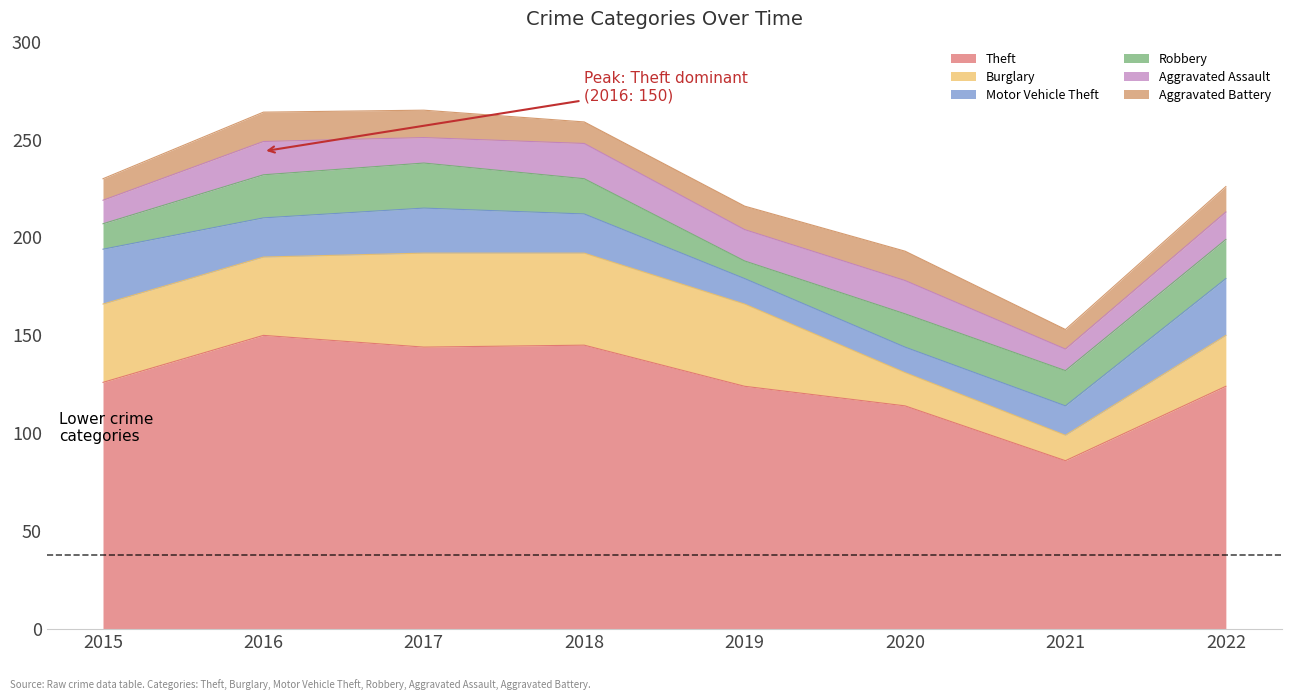

Does the chart display data point markers on the line(s)?

No